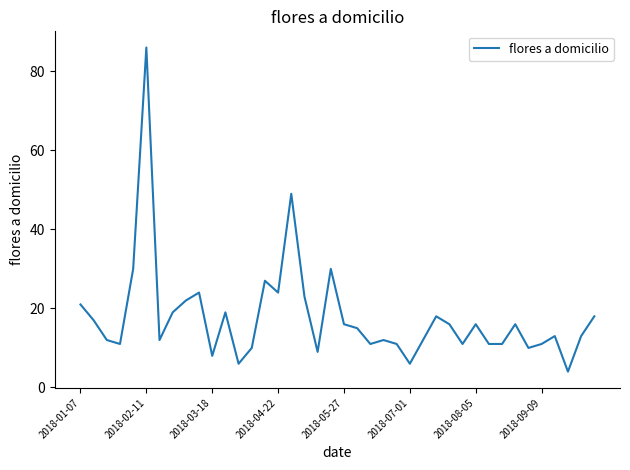

What is the greatest value displayed?

86